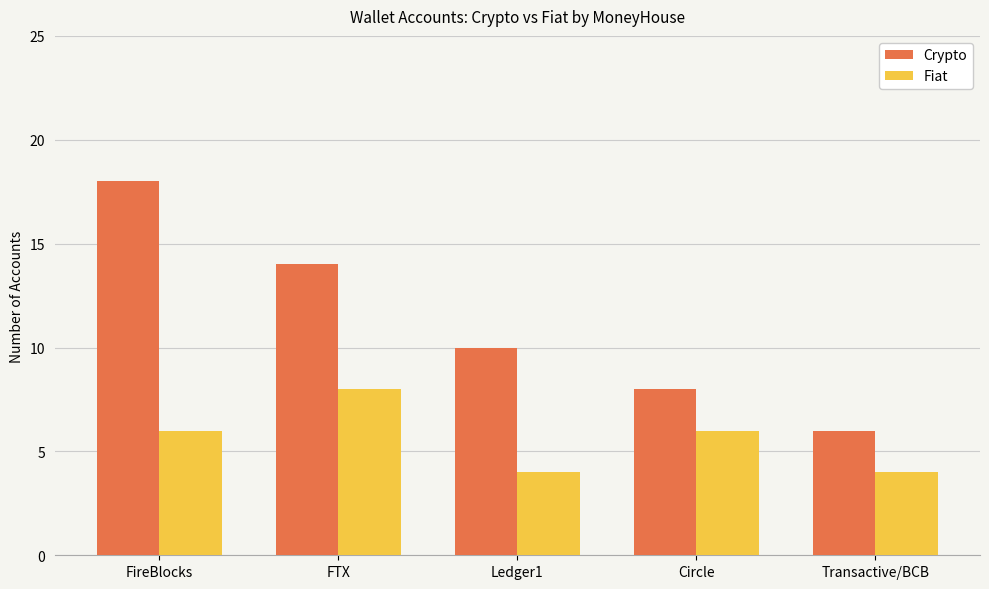

How many data points does each series have?

5